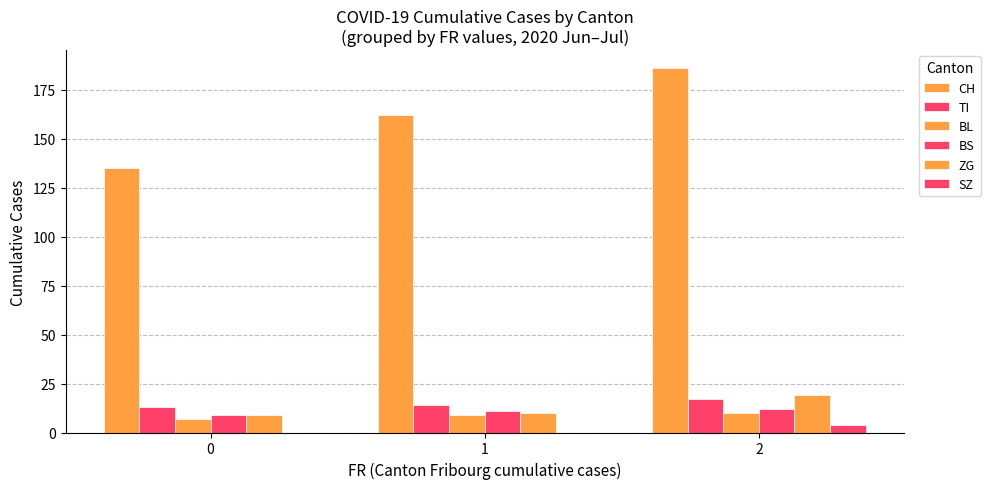

How many data points does each series have?

3